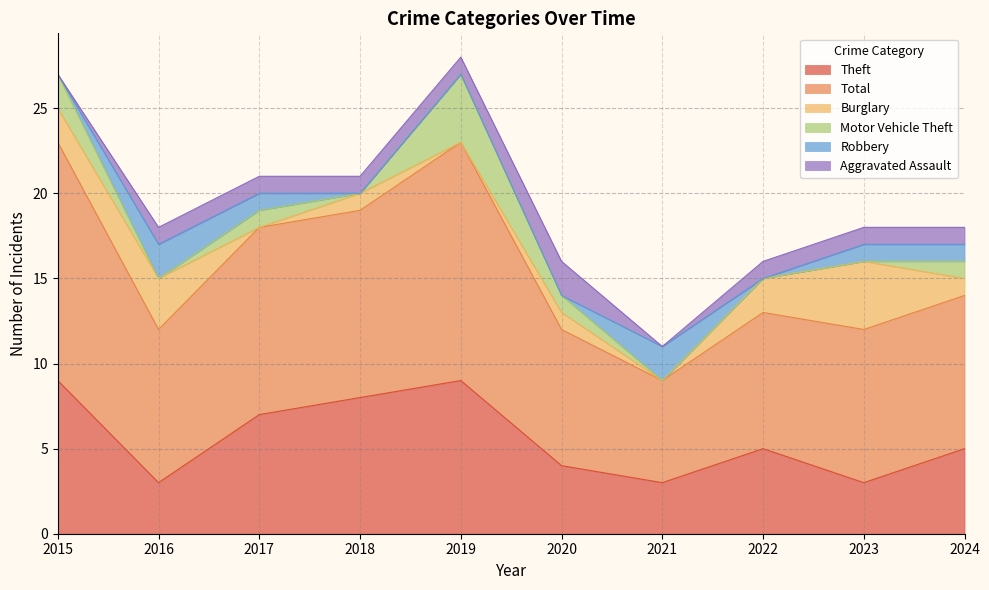

List the labels in order of Total value, largest first.

2015, 2019, 2017, 2018, 2016, 2023, 2024, 2020, 2022, 2021